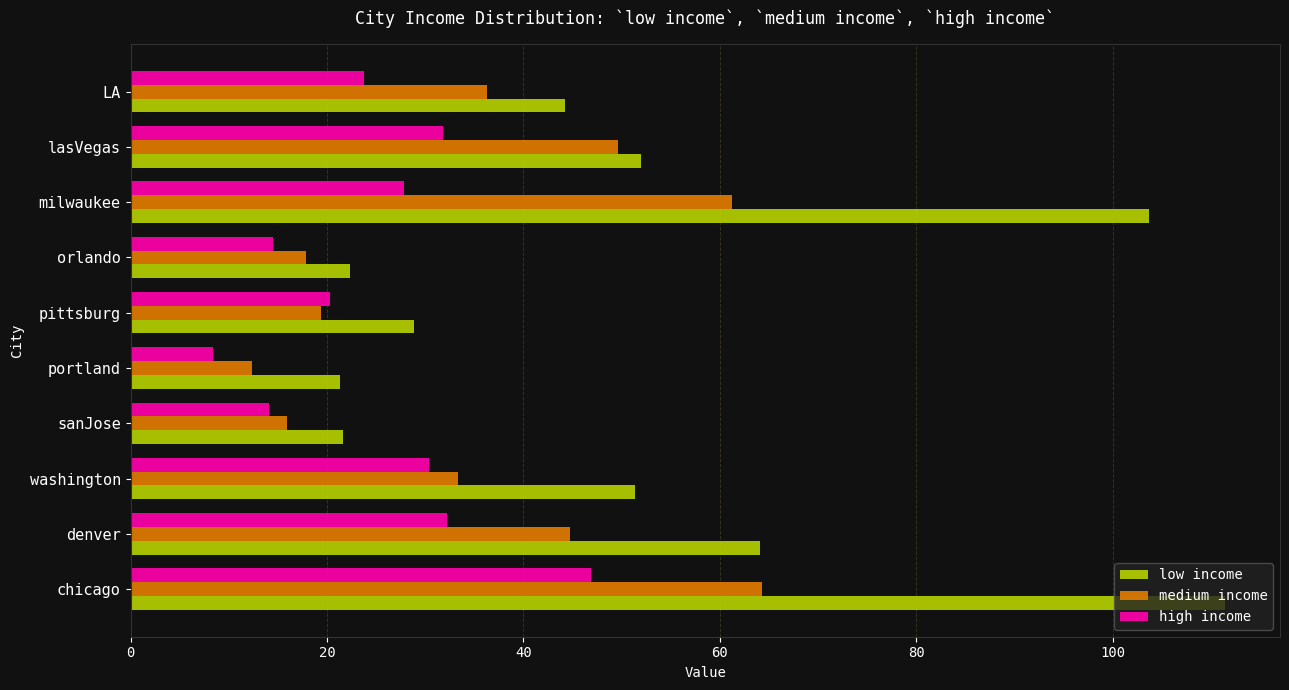

Which series changed the most between orlando and lasVegas?

medium income